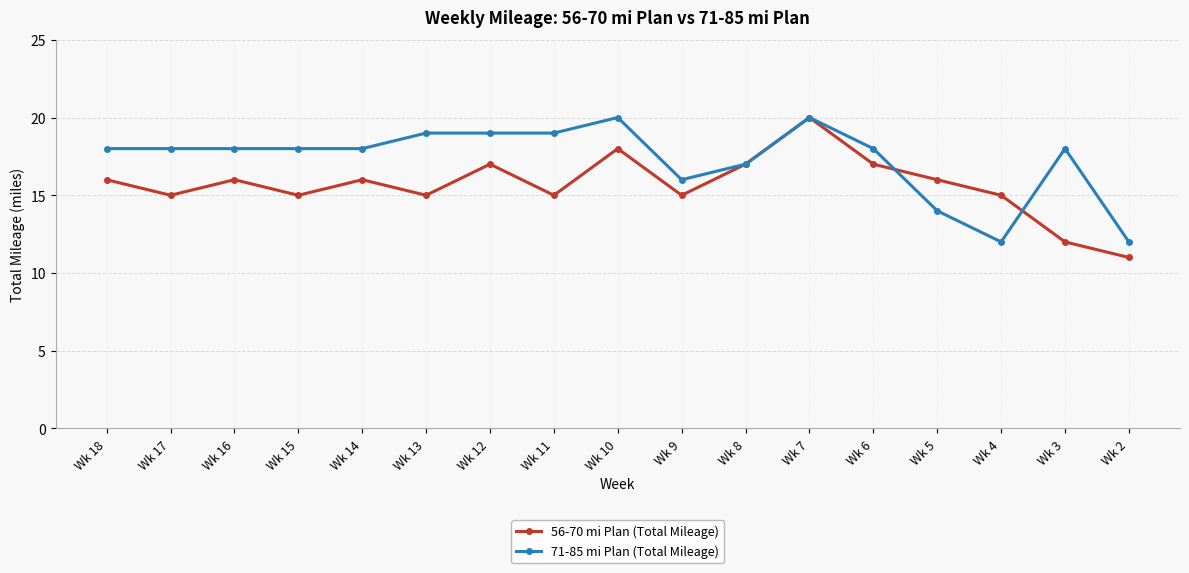

How many distinct data groups are displayed?

2